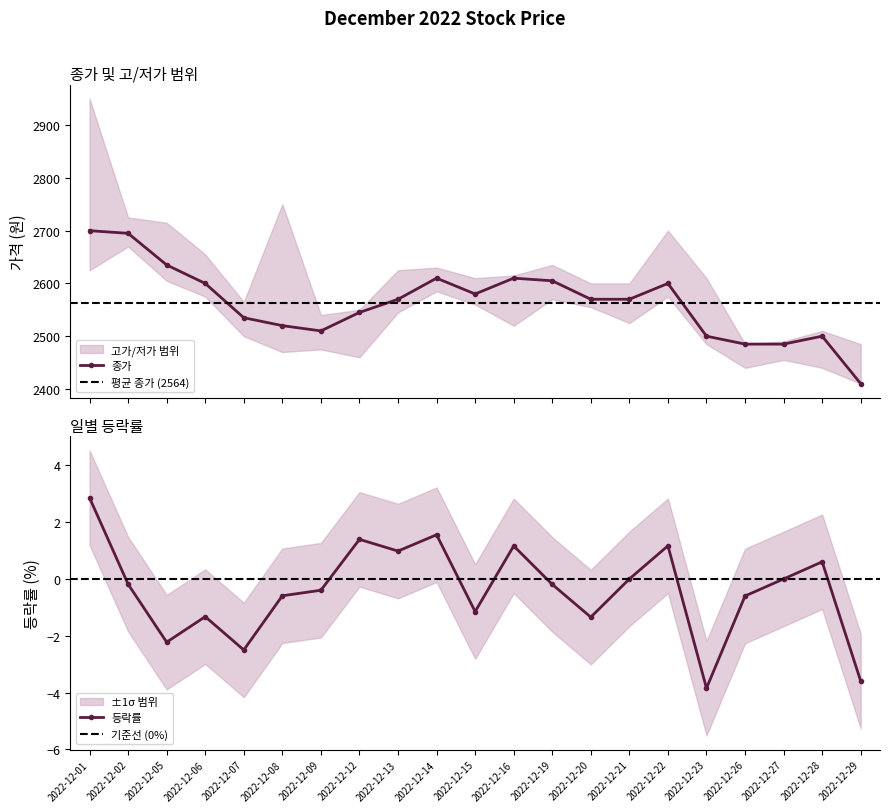

How many lines are shown in the chart?

2